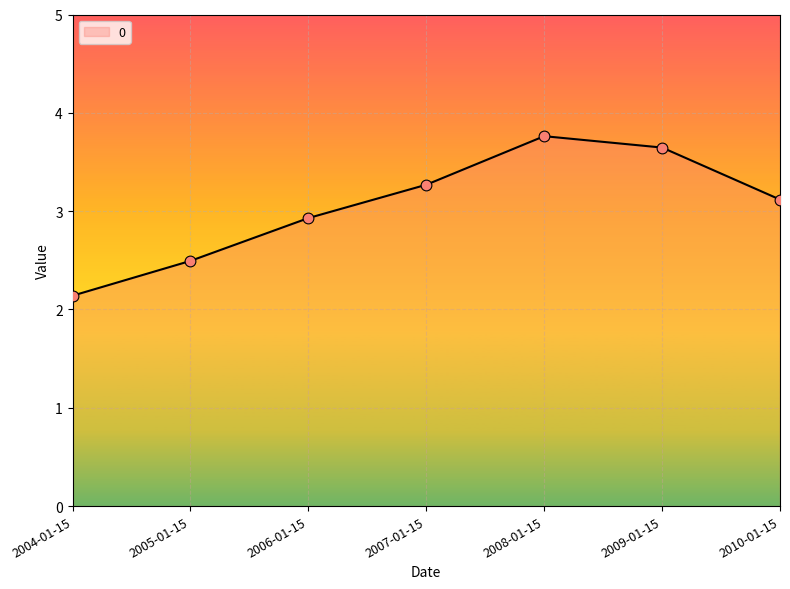

Approximately how many times larger is the value at 2008-01-15 compared to 2005-01-15?

1.5